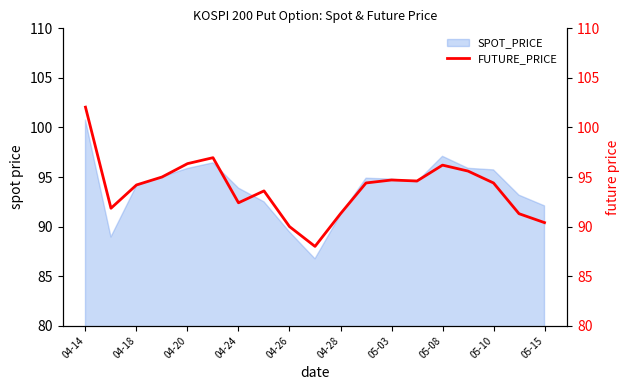

True or false: there are more than 0 points higher than both neighbors.

True